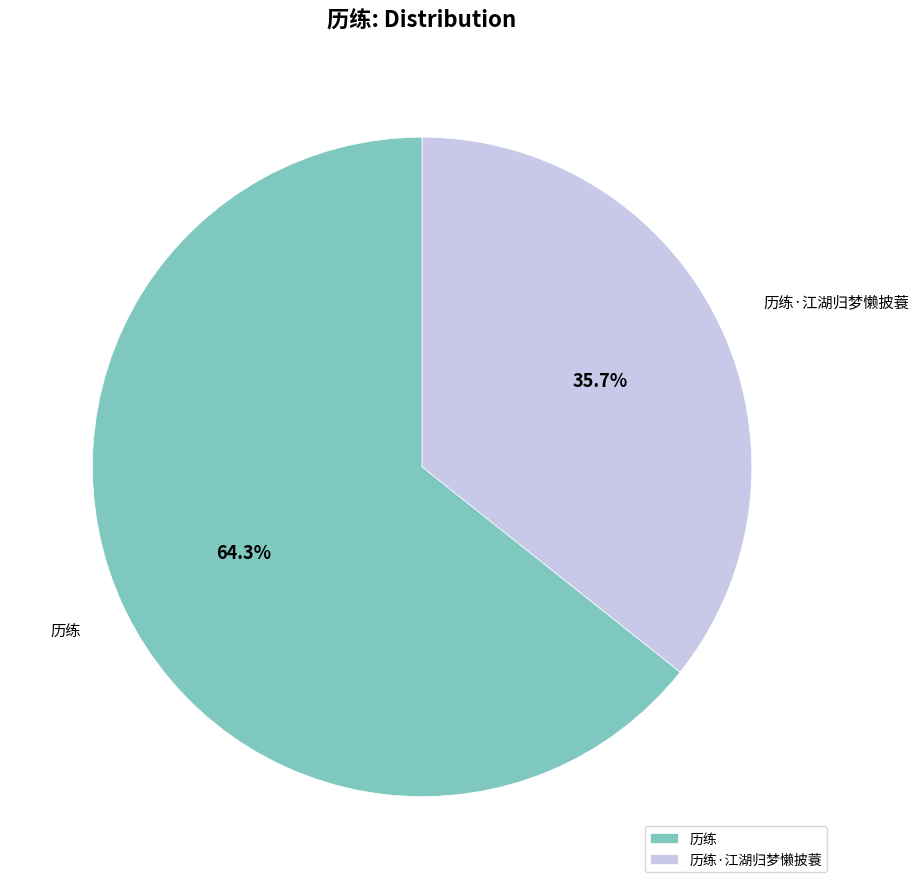

Which category has the smallest portion of the pie?

历练·江湖归梦懒披蓑